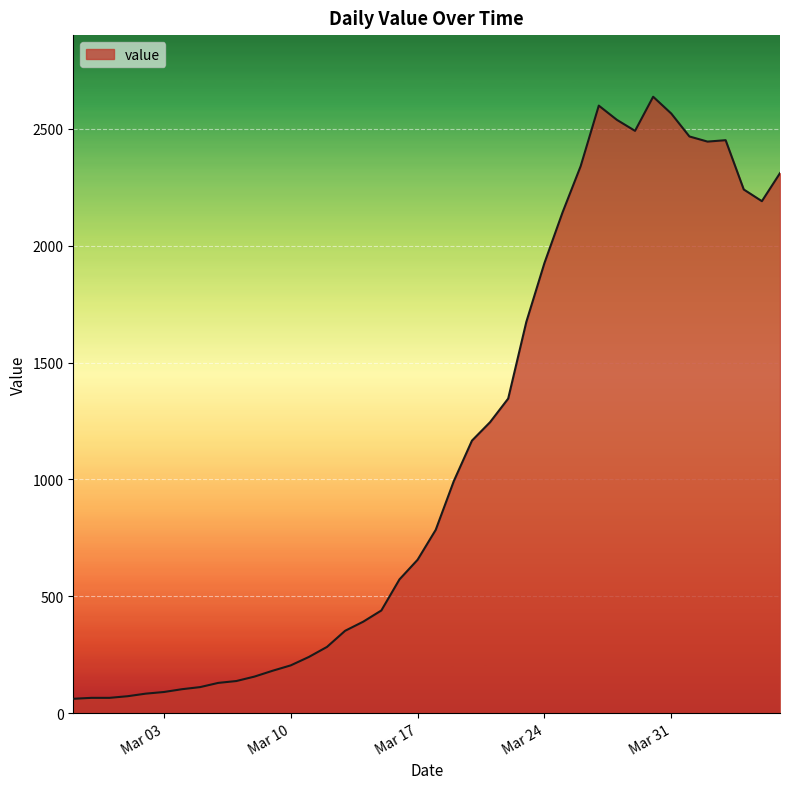

What is the difference between the maximum and minimum values?

2577